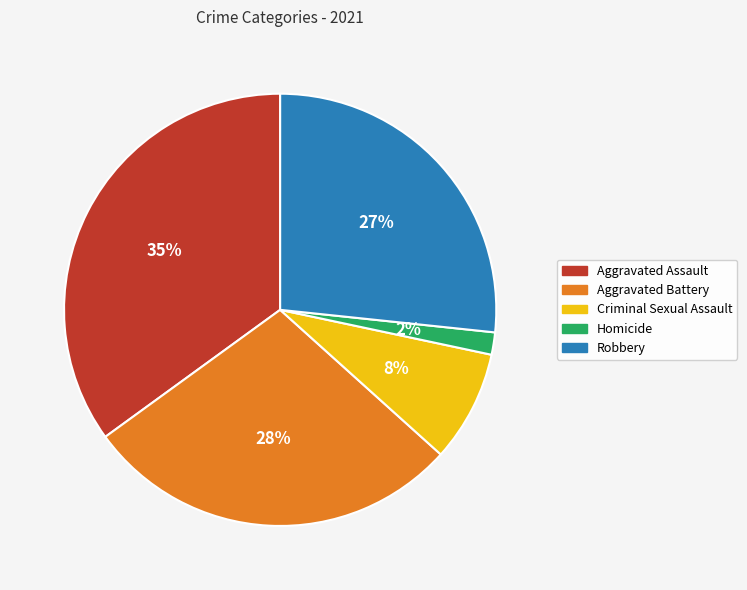

How many slices are in this pie chart?

5